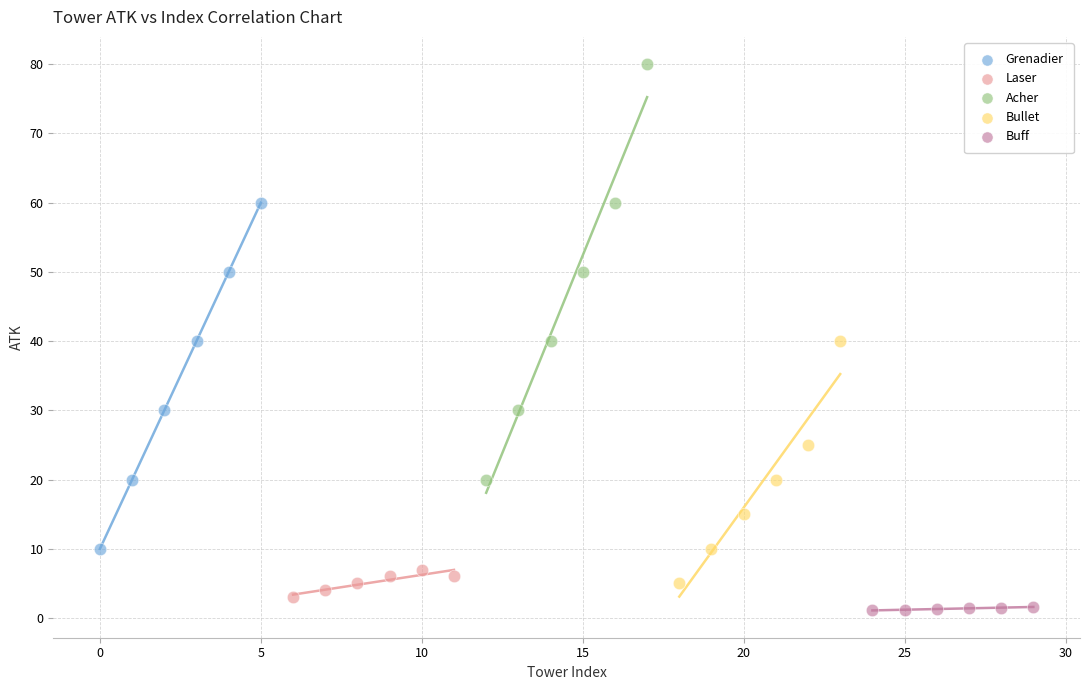

Which series contains the highest Y value?

Acher